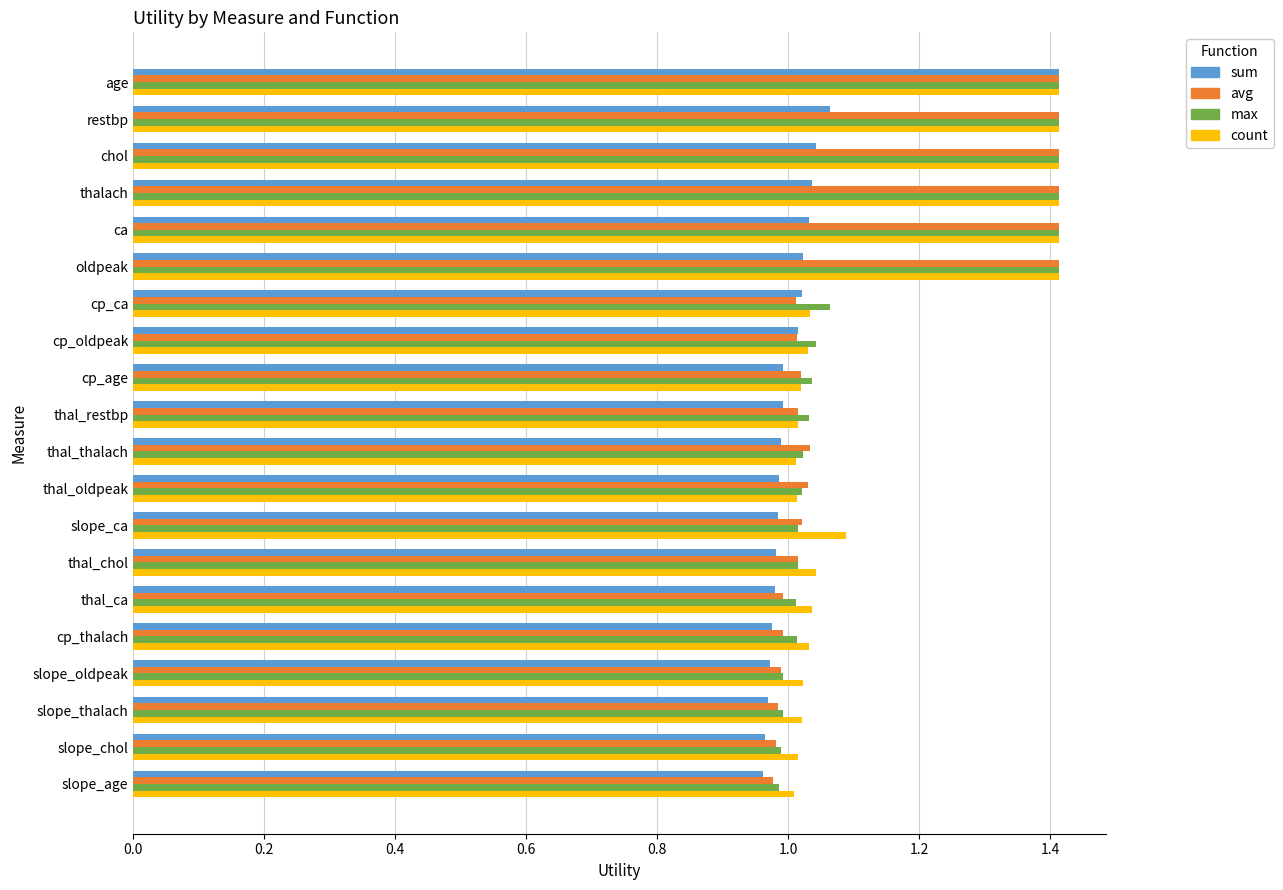

The avg series shows 0.6 at ca. True or false?

False